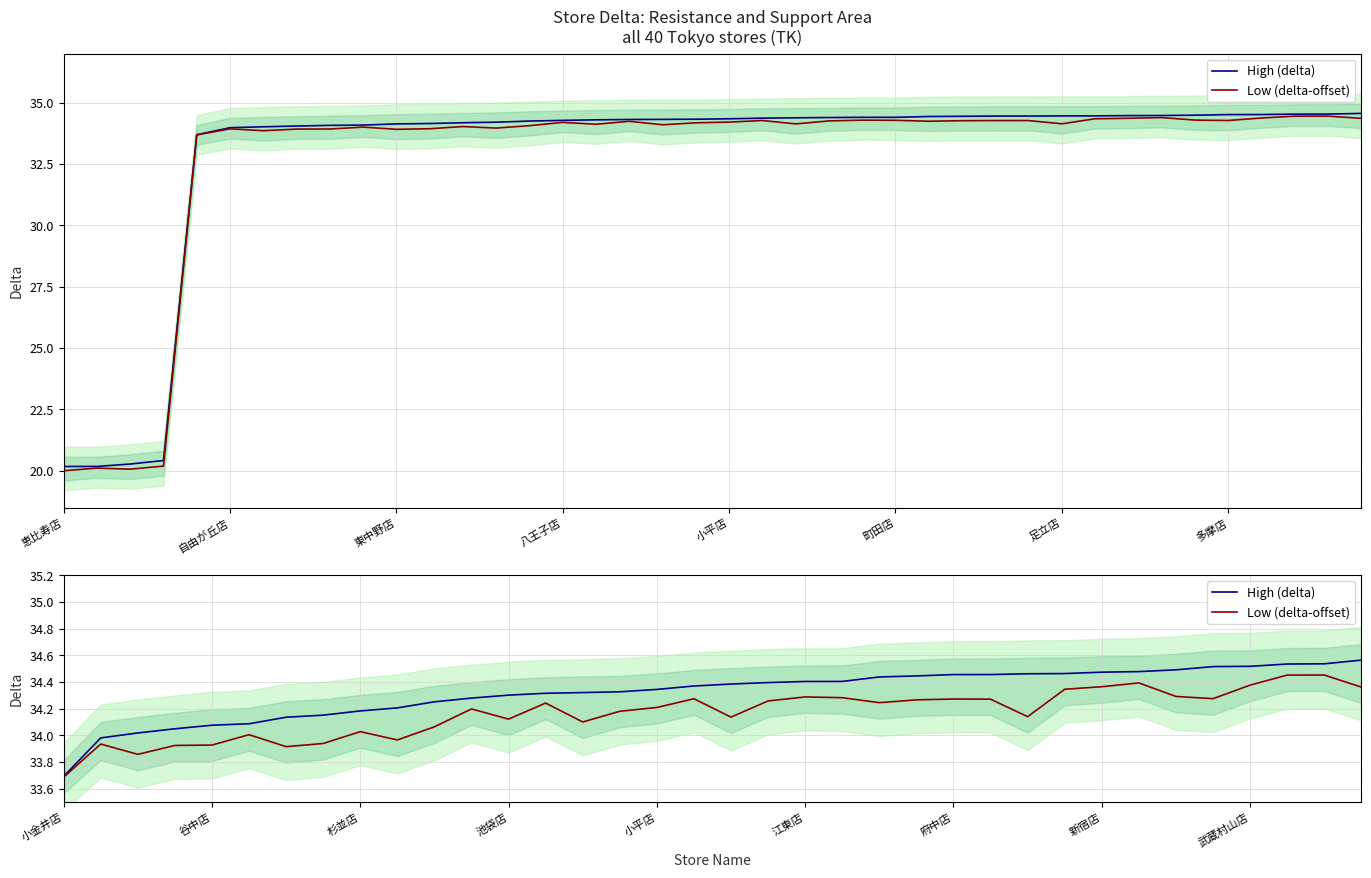

The High (delta) series shows 48.0 at 東中野店. True or false?

False